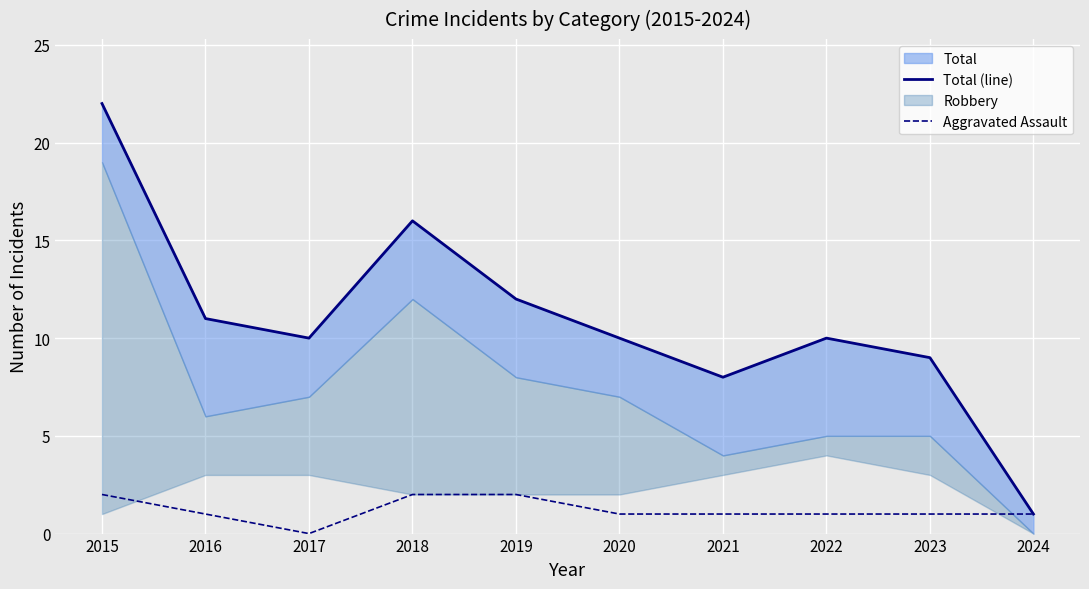

Which category has the lowest value in the Aggravated Assault series?

2017